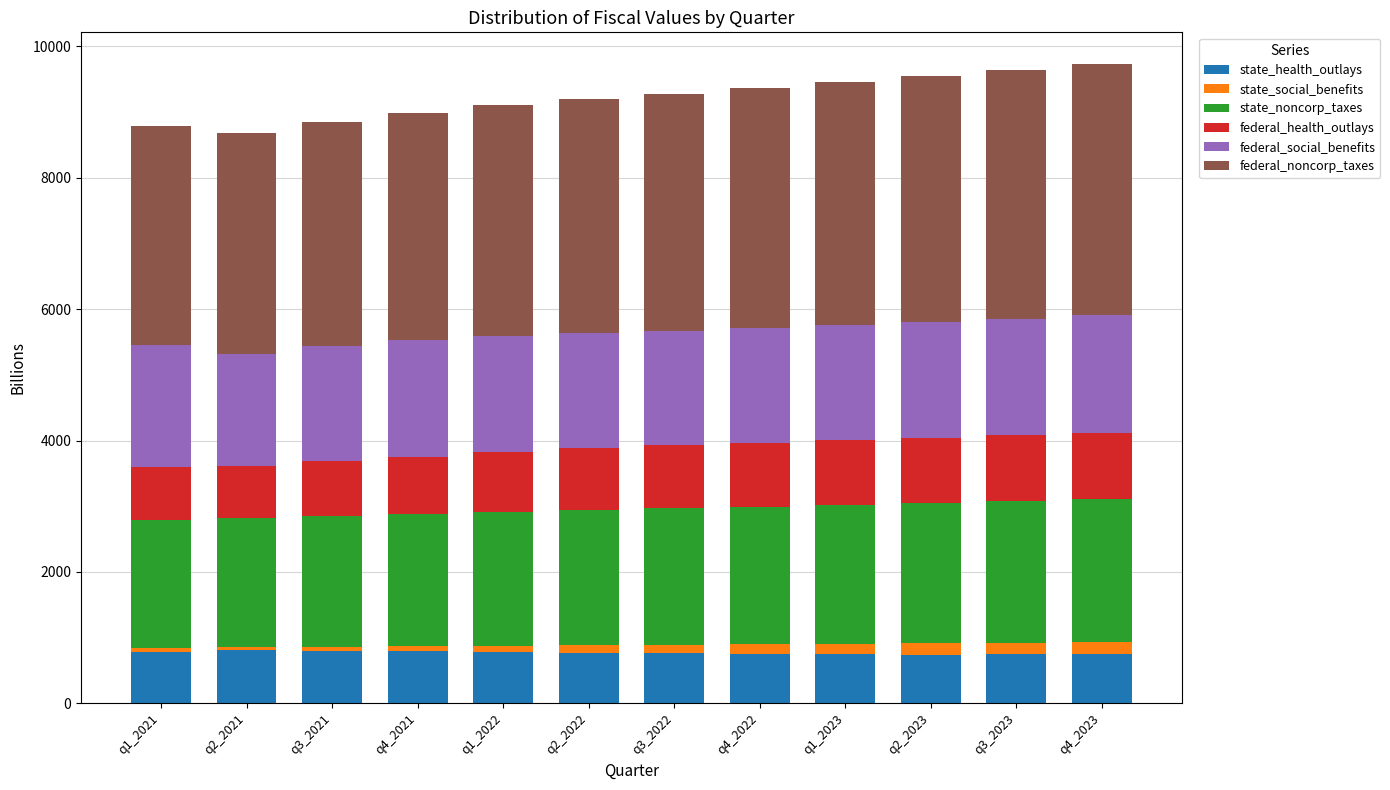

True or false: state_health_outlays has a value of 779.0 at q1_2021.

True